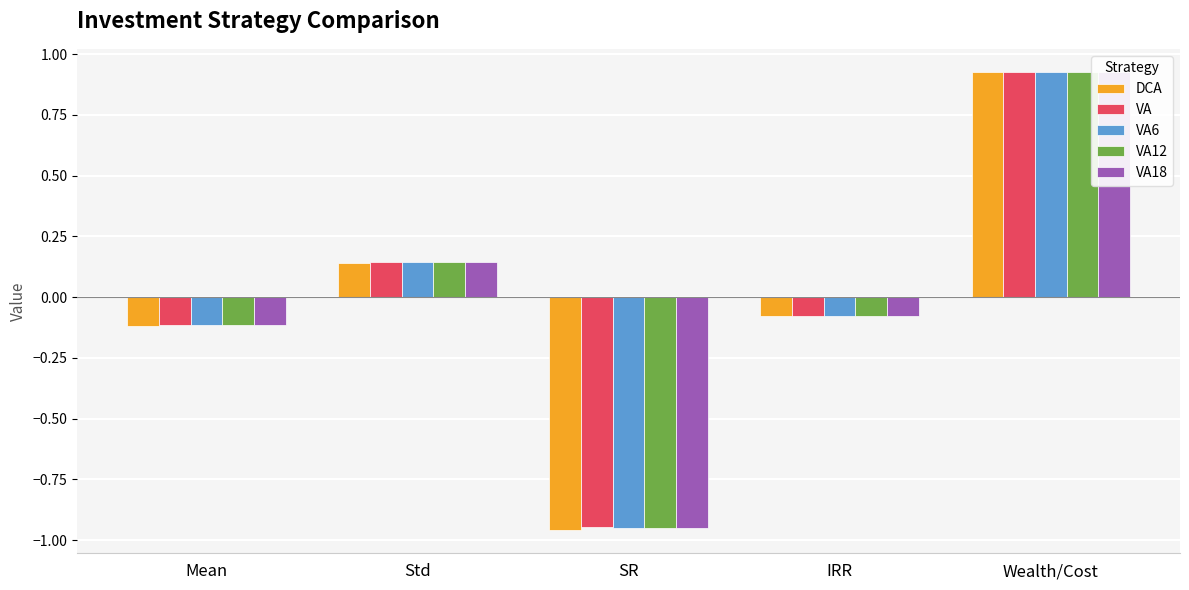

Which has a higher value, IRR or SR?

IRR